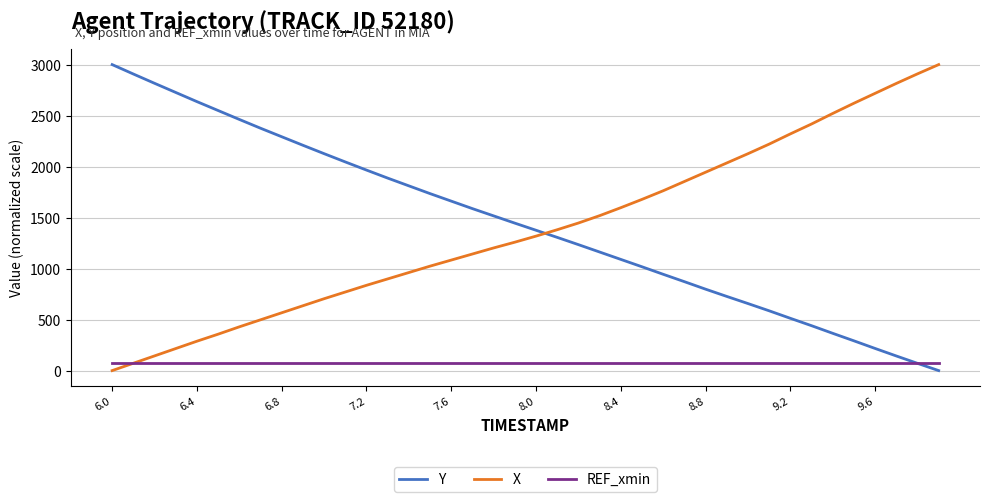

True or false: Y and X intersect in this chart.

True